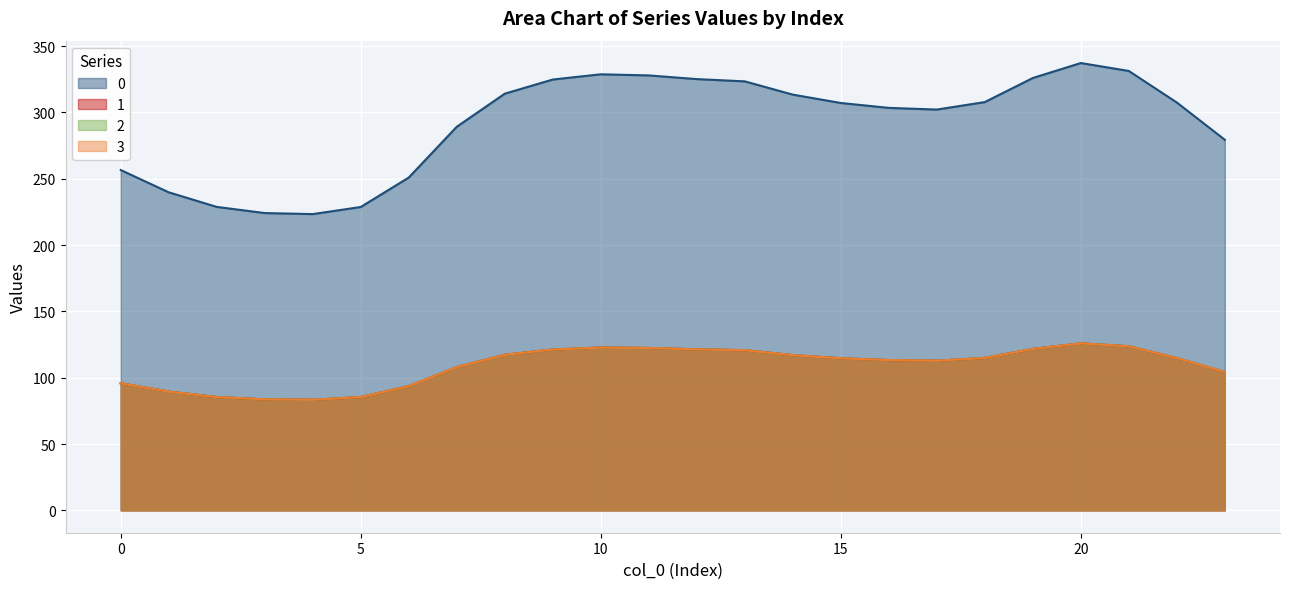

The 2 series shows 121.4 at 12. True or false?

True